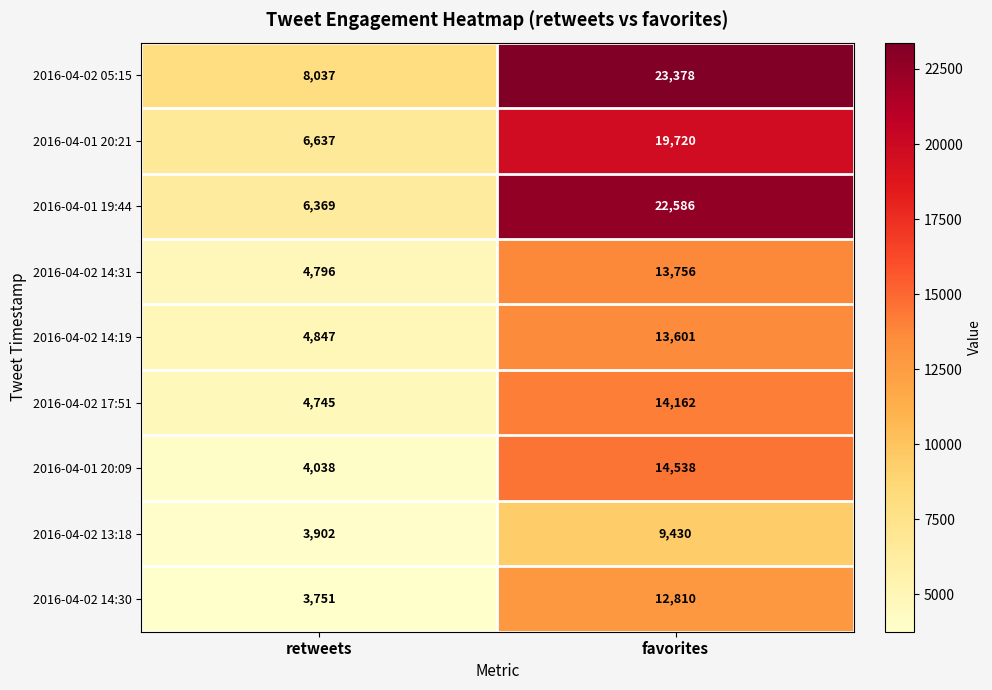

The 2016-04-01 19:44 series shows 22586 at favorites. True or false?

True